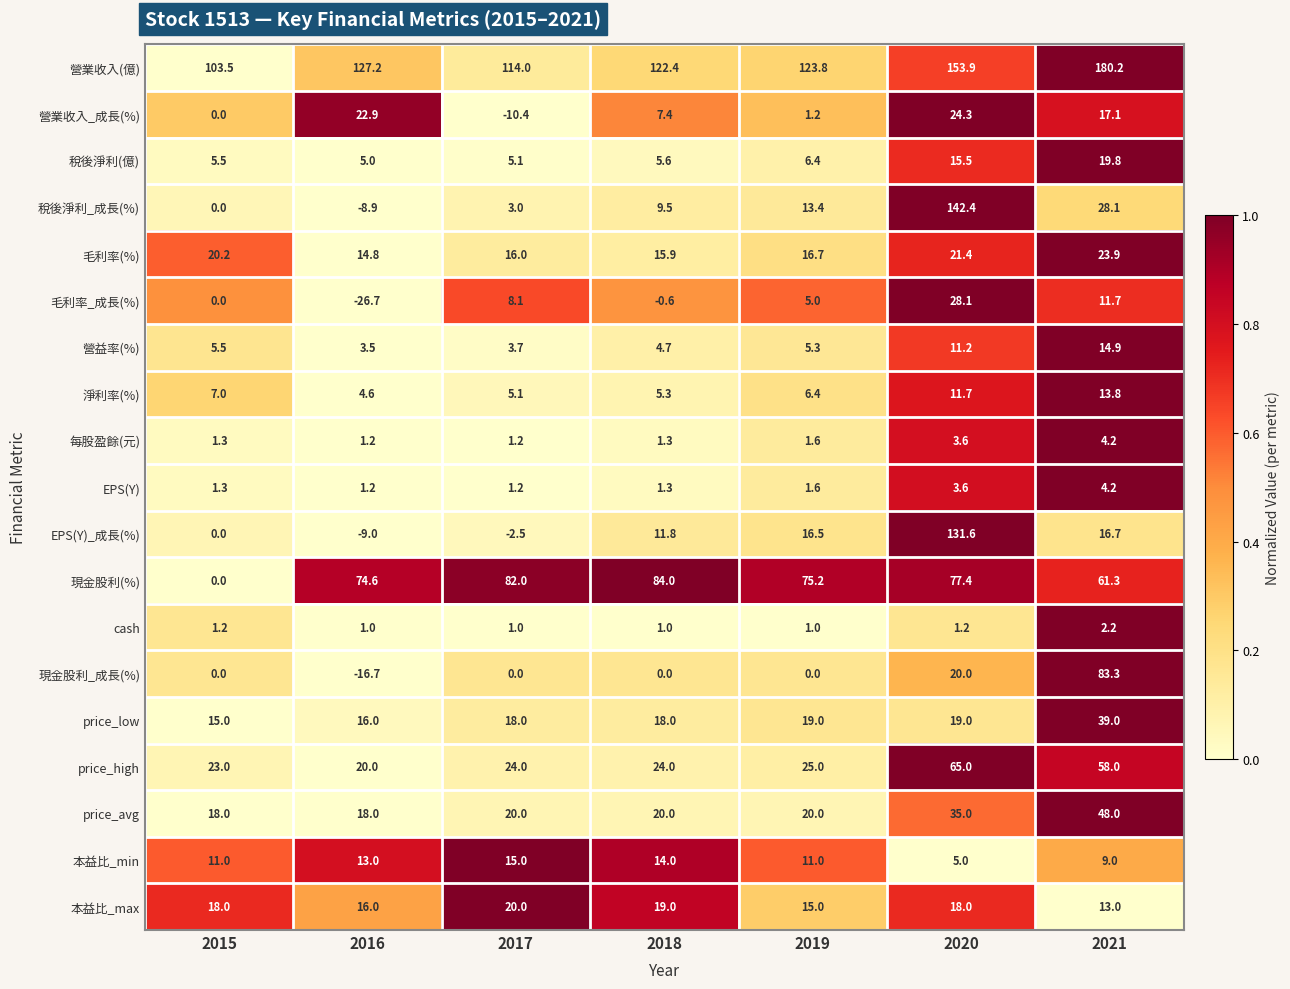

What is the greatest value displayed?

180.2